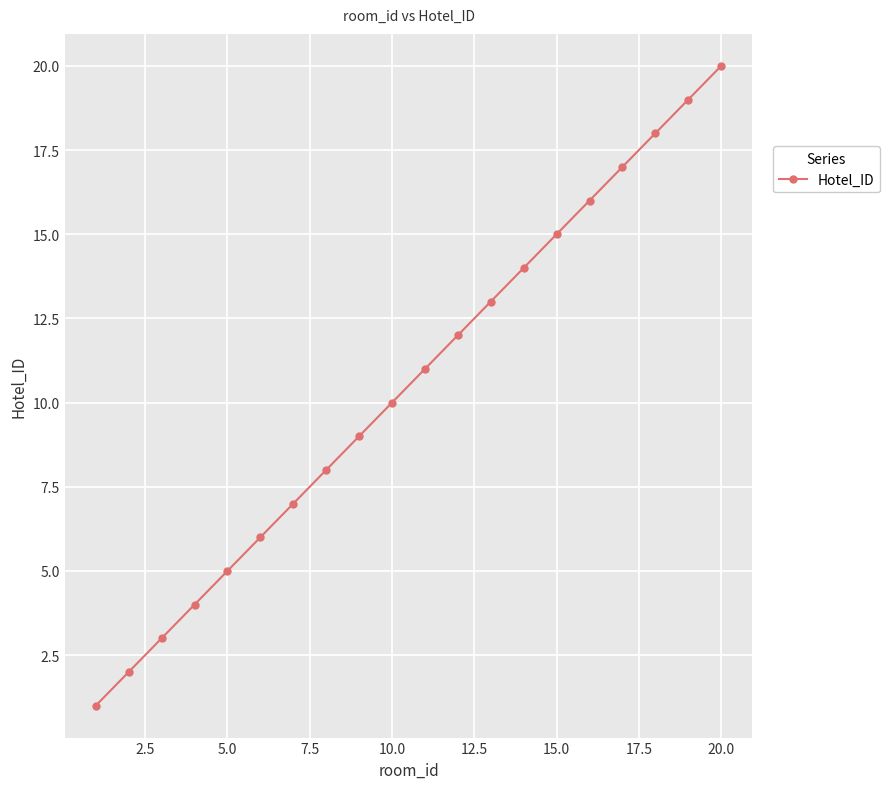

What is the sum of all values?

210